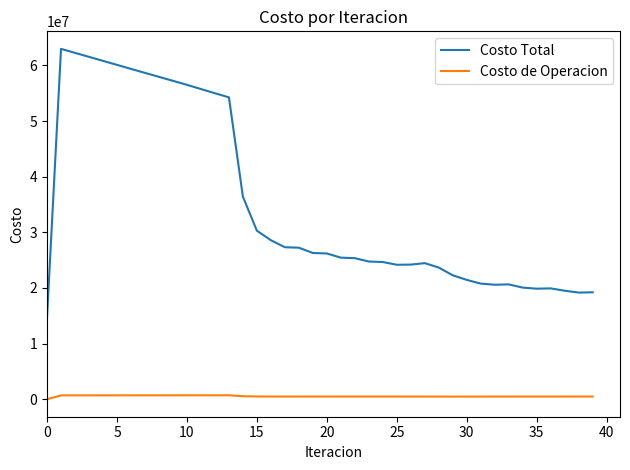

True or false: Costo Total and Costo de Operacion intersect in this chart.

False